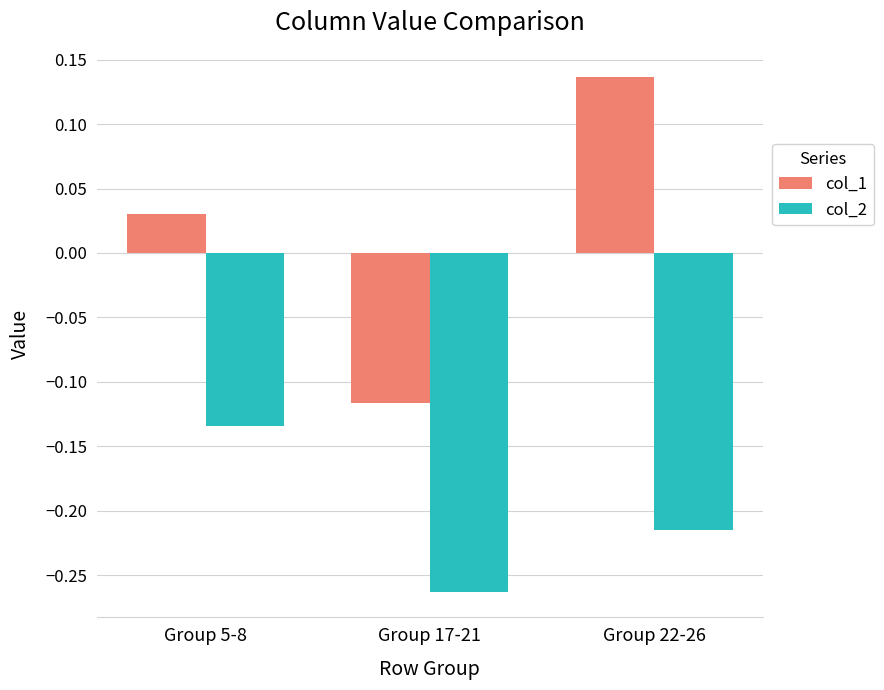

The value of col_2 at Group 22-26 is -0.3. True or false?

False